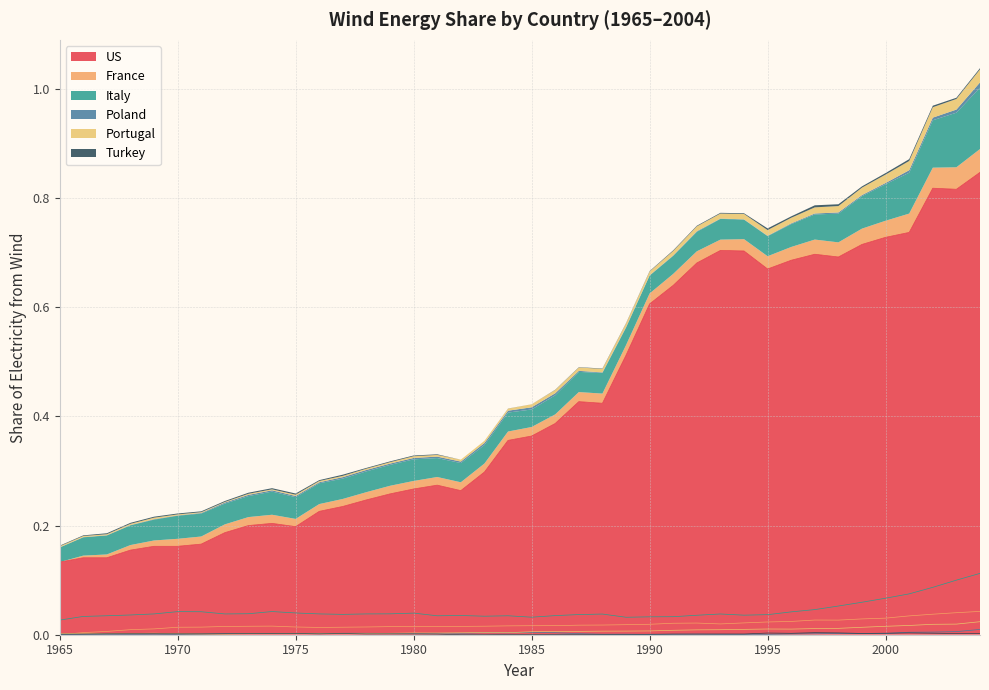

Does the chart have visible grid lines?

Yes